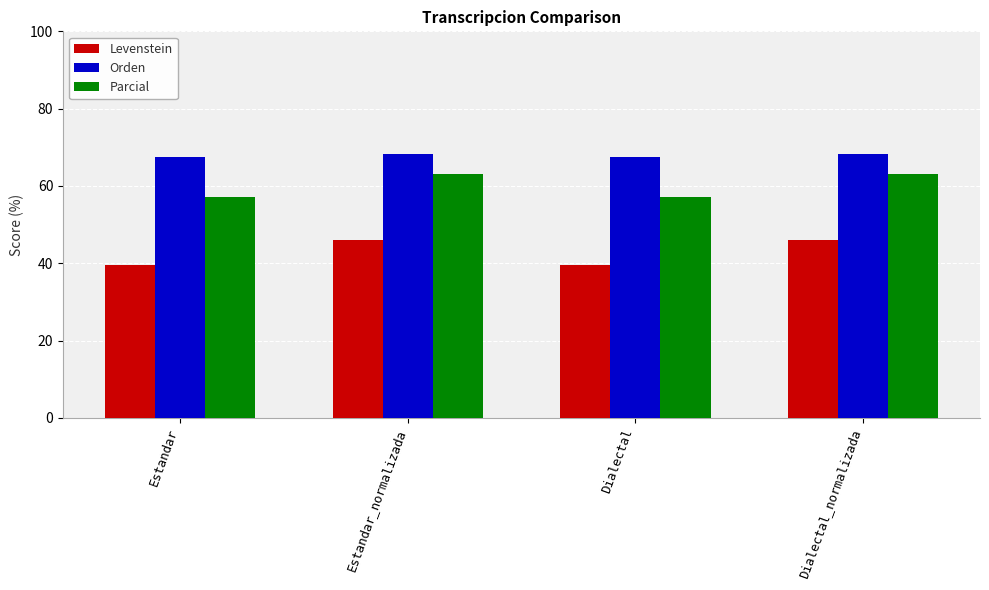

What is the approximate value of Parcial at Estandar?

57.1